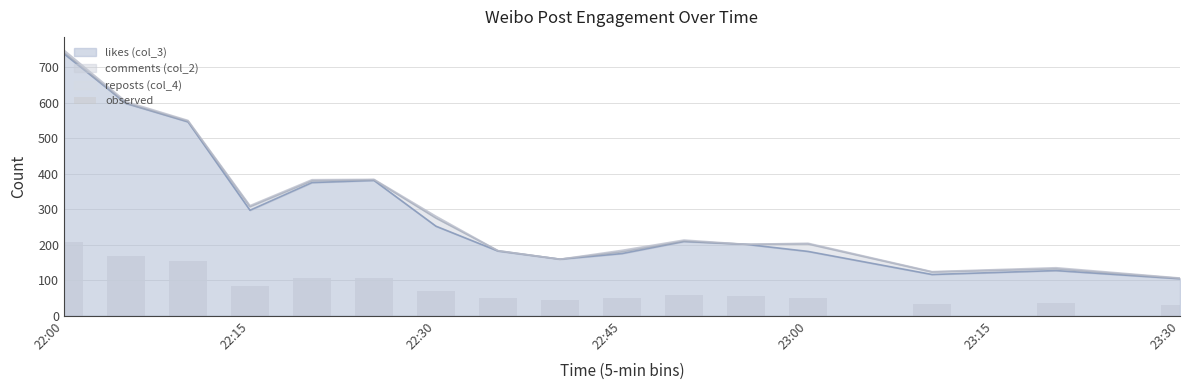

What is the label of the 2nd bar from the left?

2022-08-18 22:05